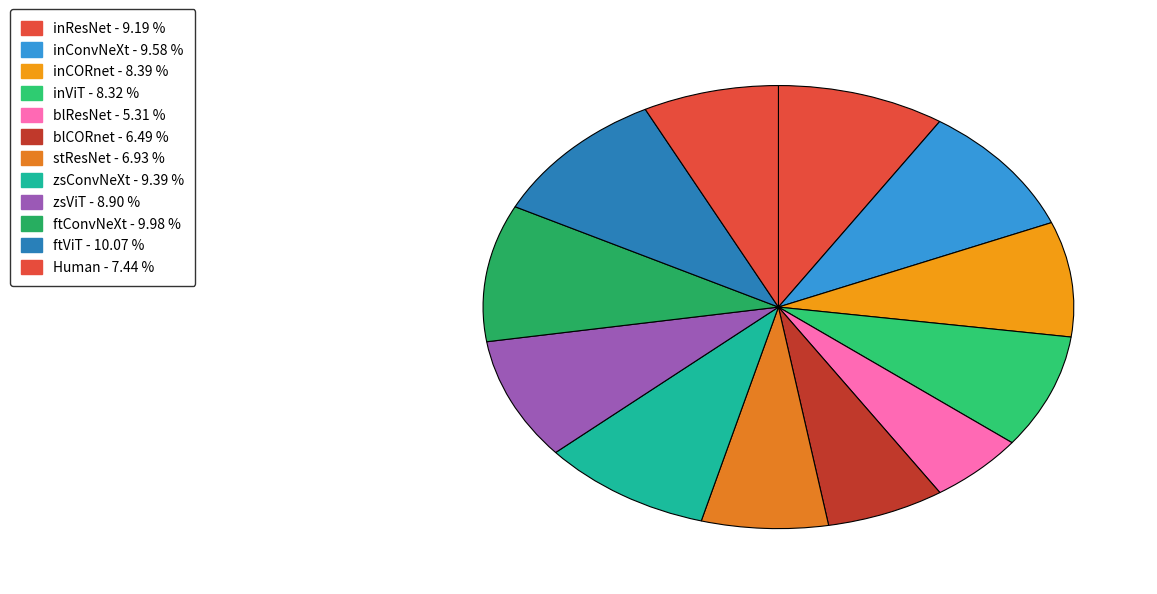

Count the number of slices in the pie.

12